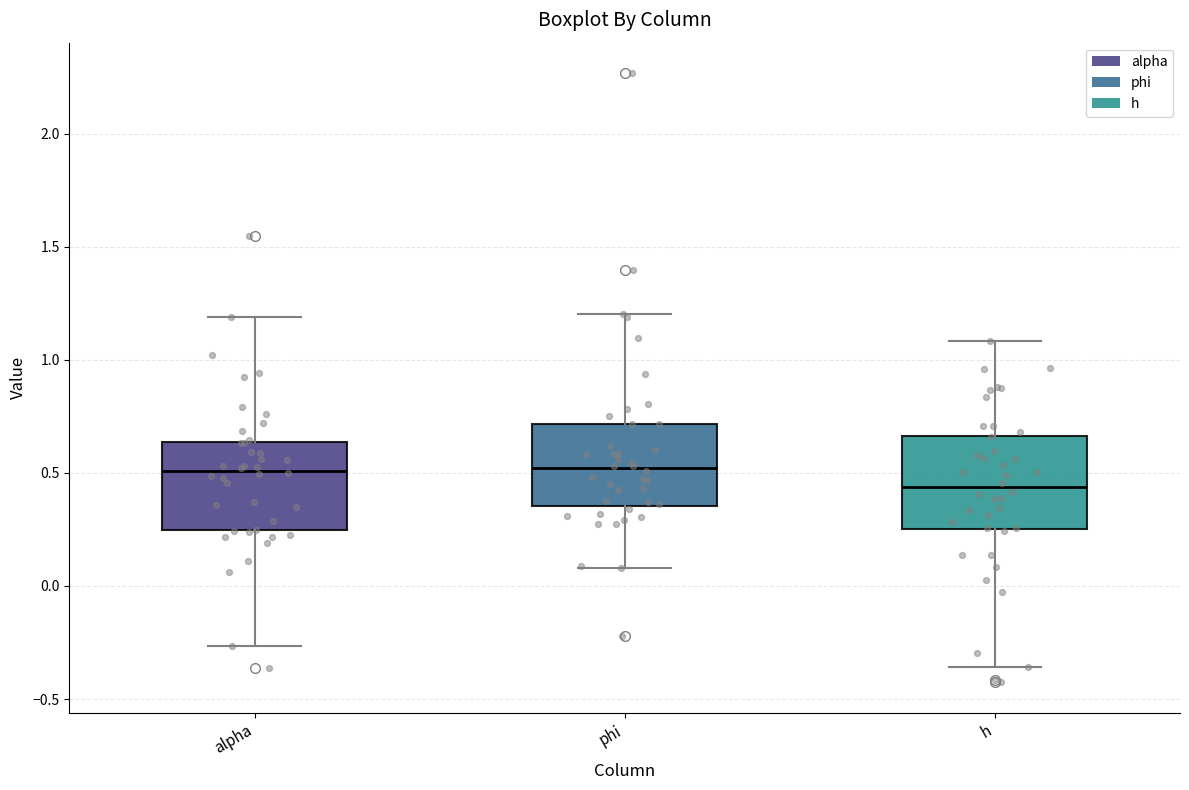

Which box's median line is the lowest?

h